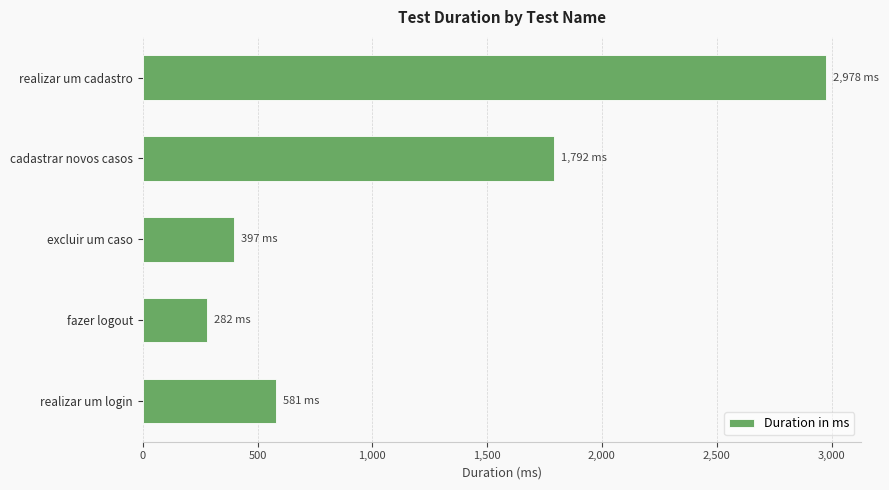

Count the number of categories in the chart.

5